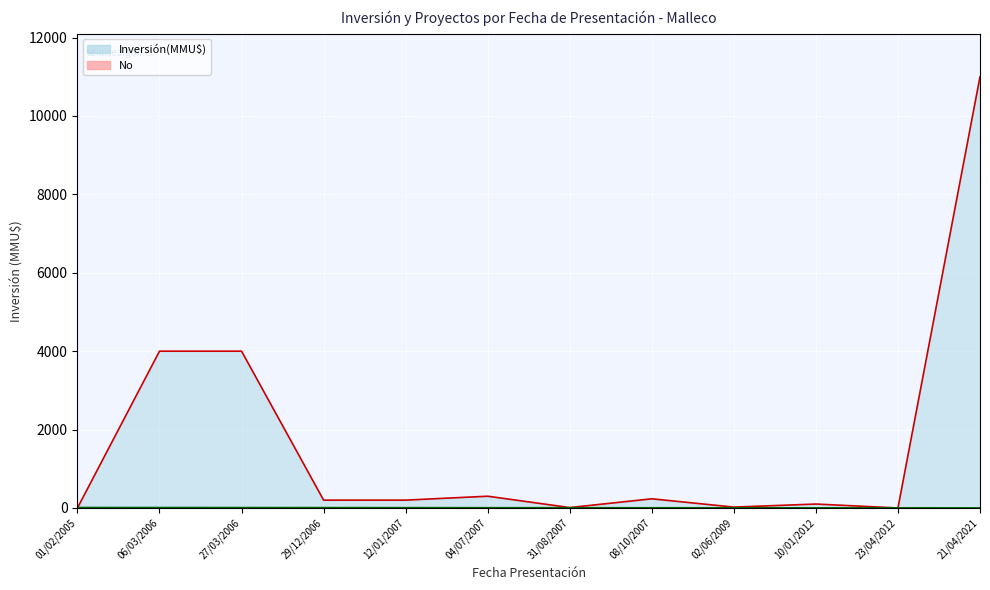

Where is No nearest to the value 6?

31/08/2007